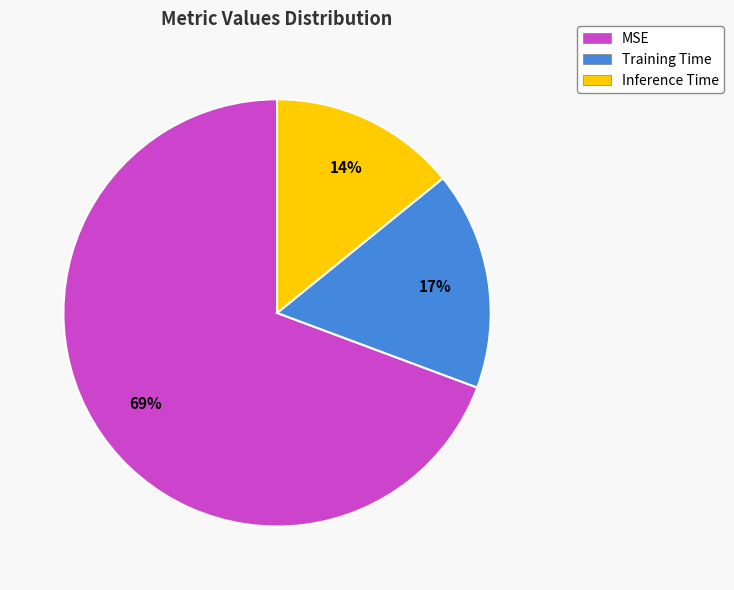

To the nearest percent, what is the combined percentage of Training Time and Inference Time?

31%